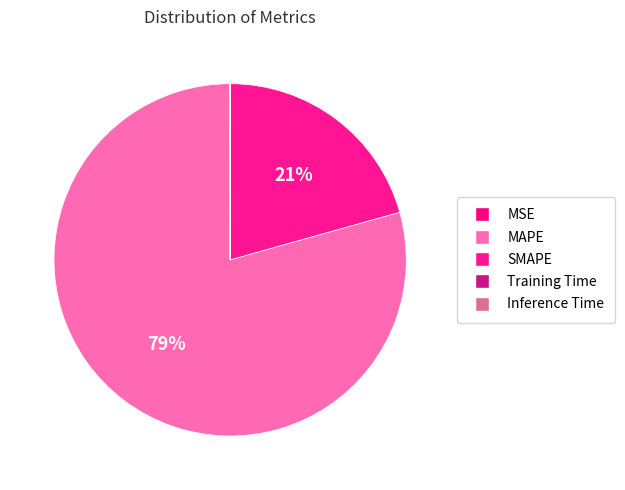

Rank the categories by value from lowest to highest.

Inference Time, Training Time, MSE, SMAPE, MAPE